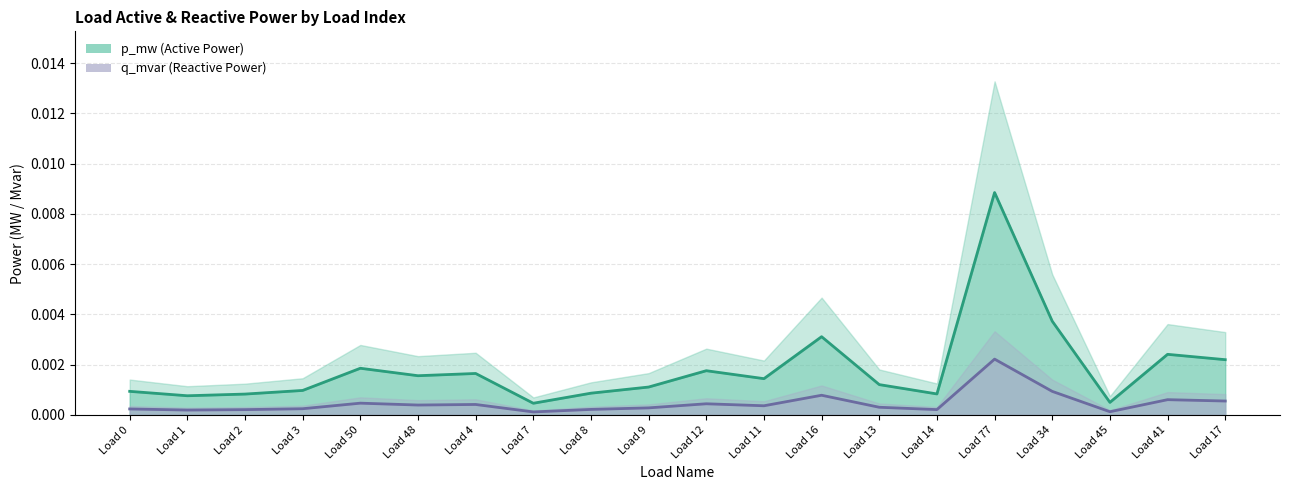

Which category has the highest value in the q_mvar line series?

Load 77